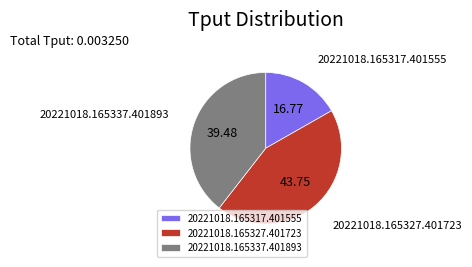

Is the sum of 20221018.165317.401555 and 20221018.165327.401723 greater than half?

Yes